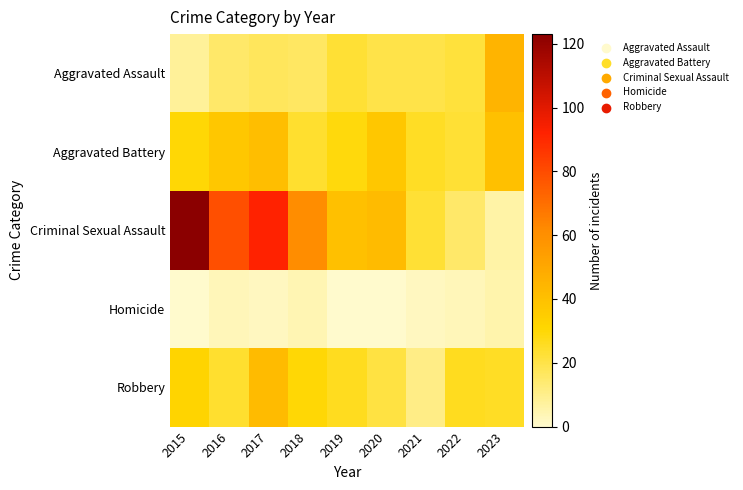

Reading left to right, extract all data points from this chart.

Aggravated Assault: 2015=8	2016=15	2017=17	2018=16	2019=23	2020=20	2021=20	2022=22	2023=45
Aggravated Battery: 2015=30	2016=37	2017=41	2018=24	2019=29	2020=37	2021=25	2022=23	2023=40
Criminal Sexual Assault: 2015=123	2016=79	2017=92	2018=61	2019=40	2020=42	2021=23	2022=15	2023=6
Homicide: 2015=0	2016=3	2017=2	2018=4	2019=0	2020=0	2021=2	2022=3	2023=5
Robbery: 2015=32	2016=24	2017=42	2018=30	2019=26	2020=21	2021=11	2022=26	2023=25